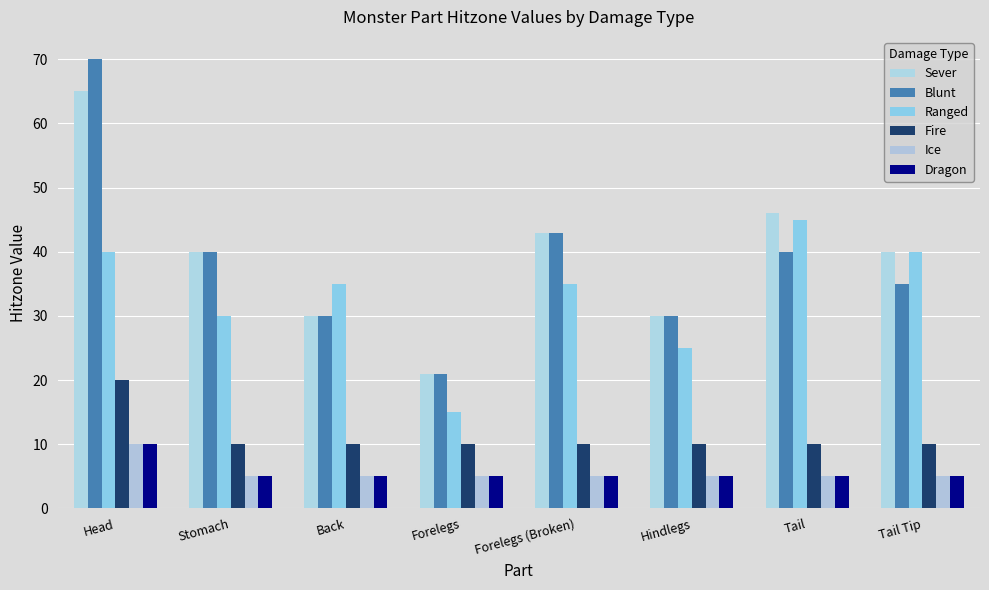

What is the difference between the maximum and minimum values in the Ice series?

5